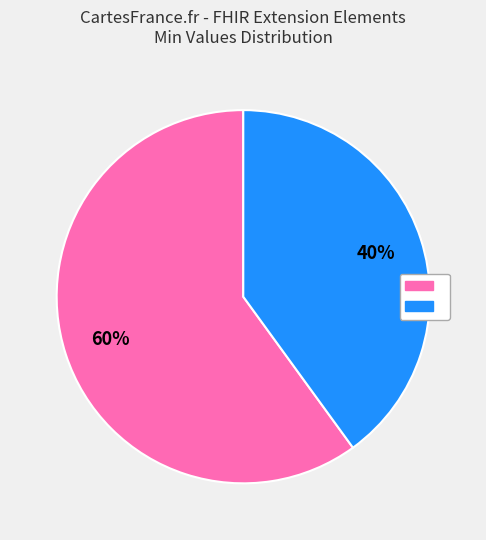

Is there any slice that represents more than half of the pie?

Yes